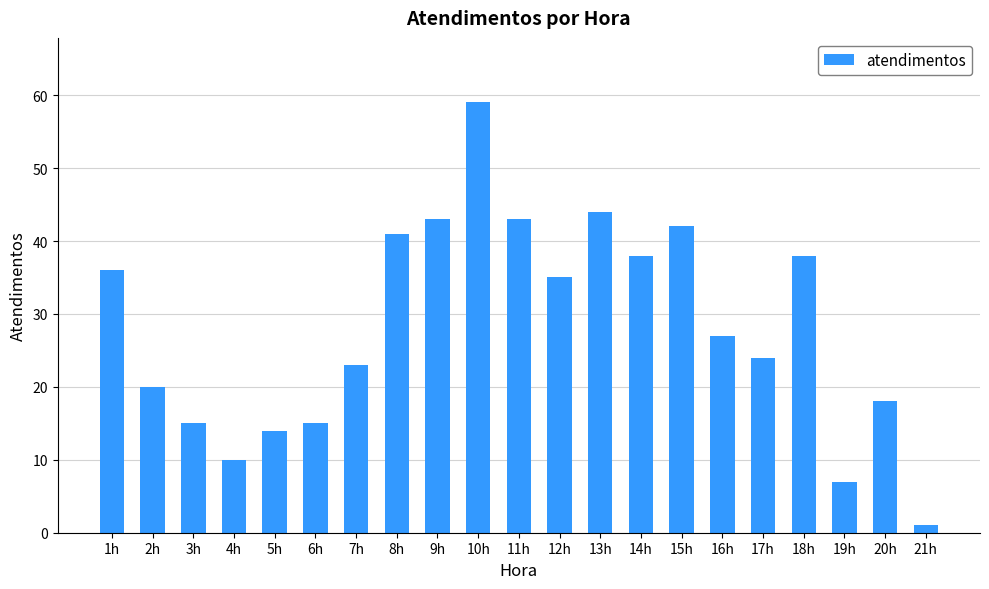

What is the maximum value shown in the chart?

59